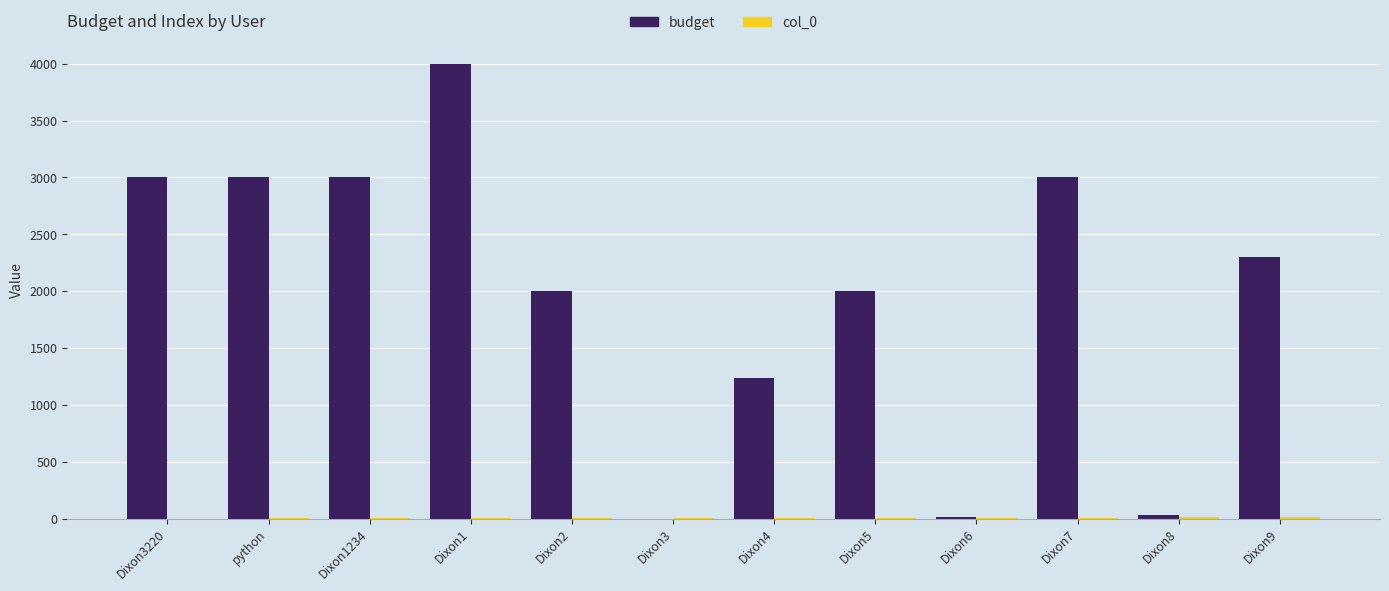

The budget series shows 5236 at Dixon3220. True or false?

False